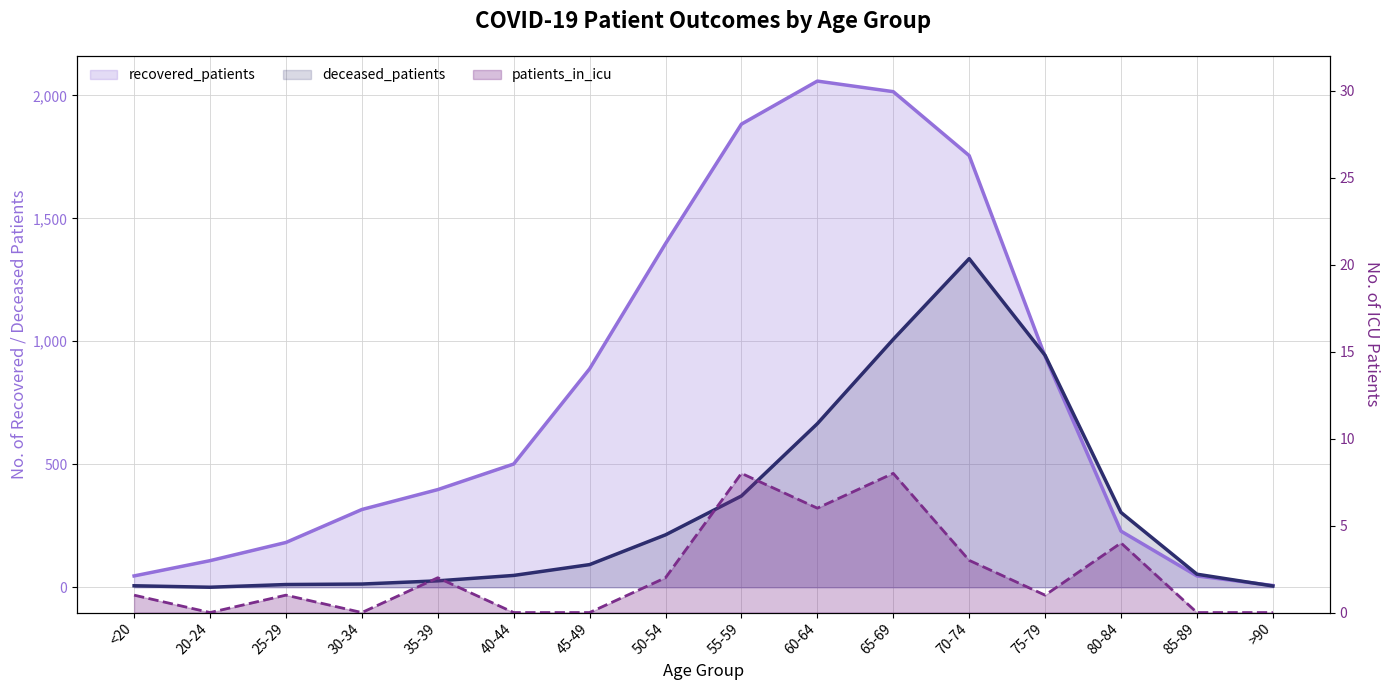

What is the spread (max minus min) of values at 40-44?

501